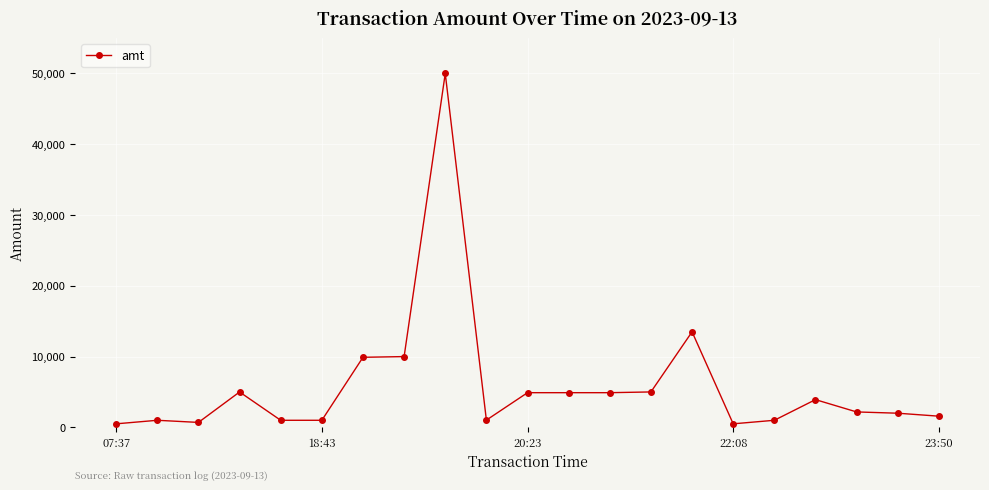

What is the greatest value displayed?

50000.0